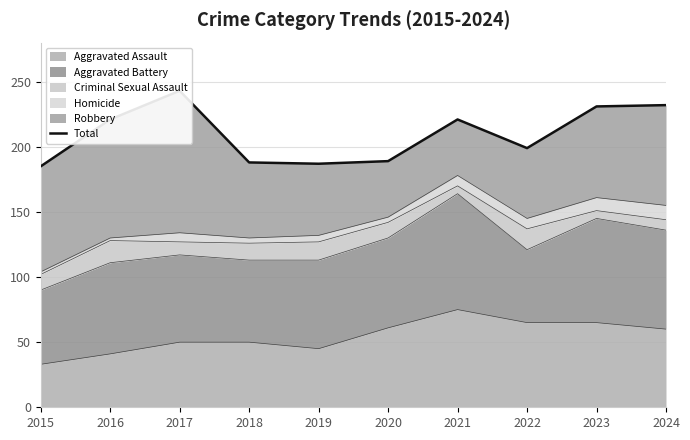

The chart shows a value of 232 at 2024. True or false?

True